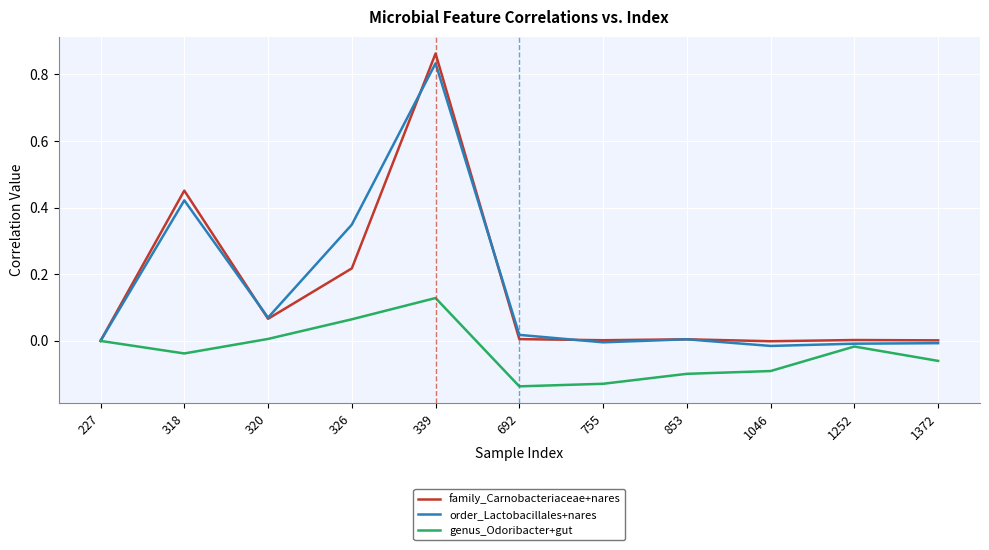

At which category is the sum across all series the highest?

339